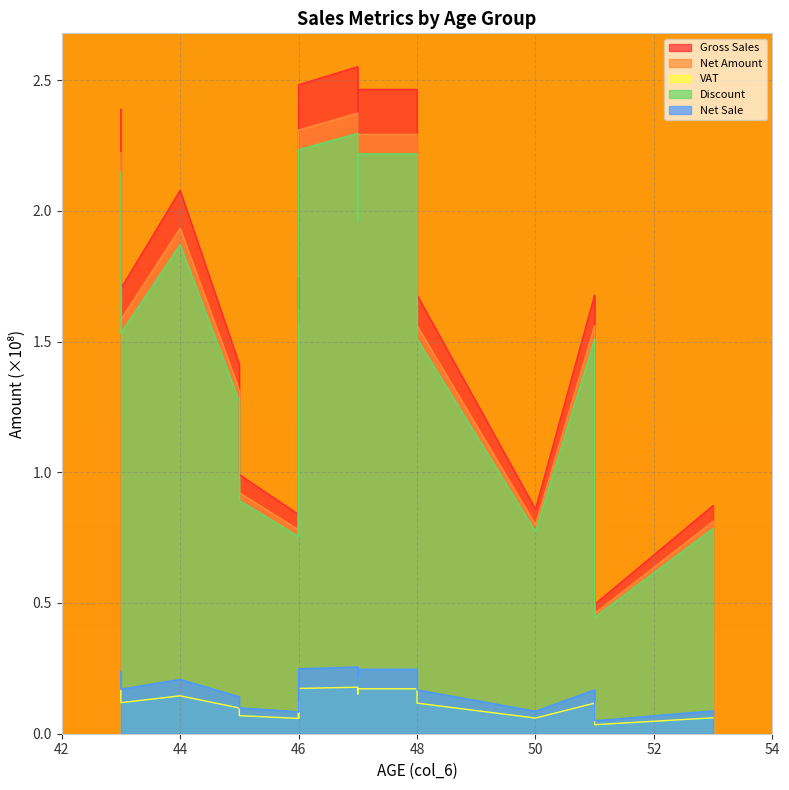

The Net Amount series shows 3.7 at 48. True or false?

False